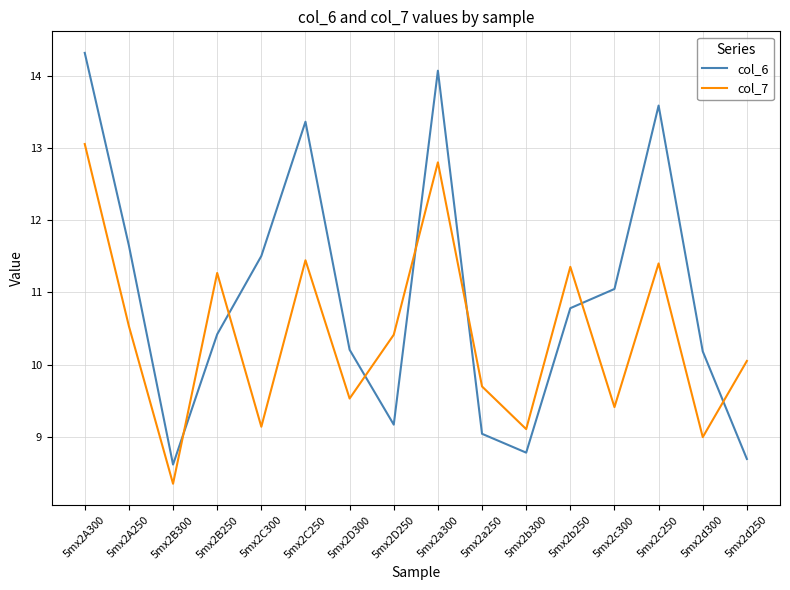

Which label corresponds to the smallest value in the chart?

5mx2B300